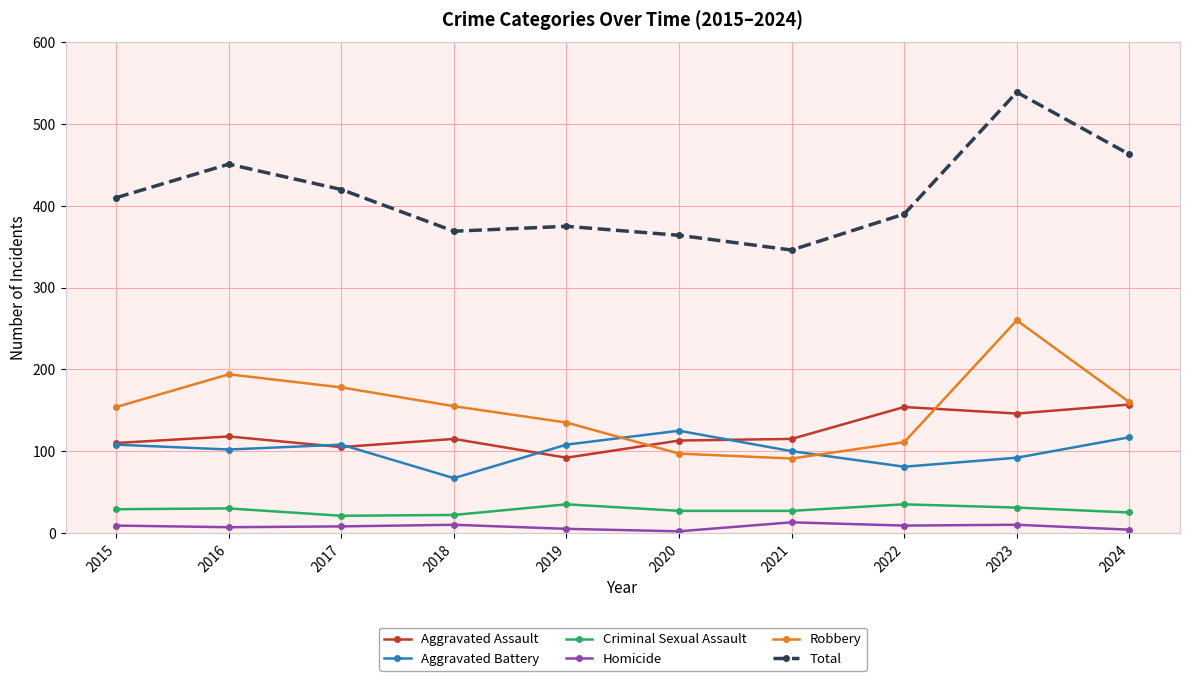

Which series has the largest total across all categories?

Total